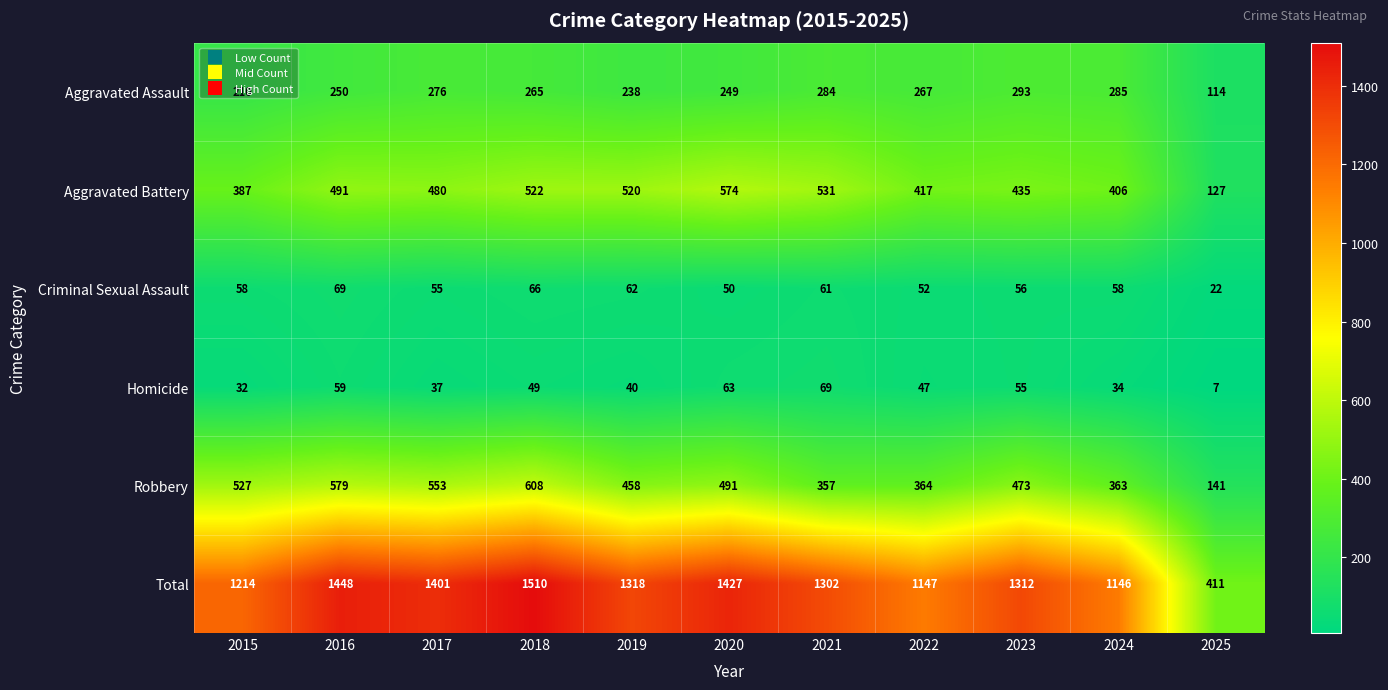

What is the sum of all Aggravated Battery values?

4890